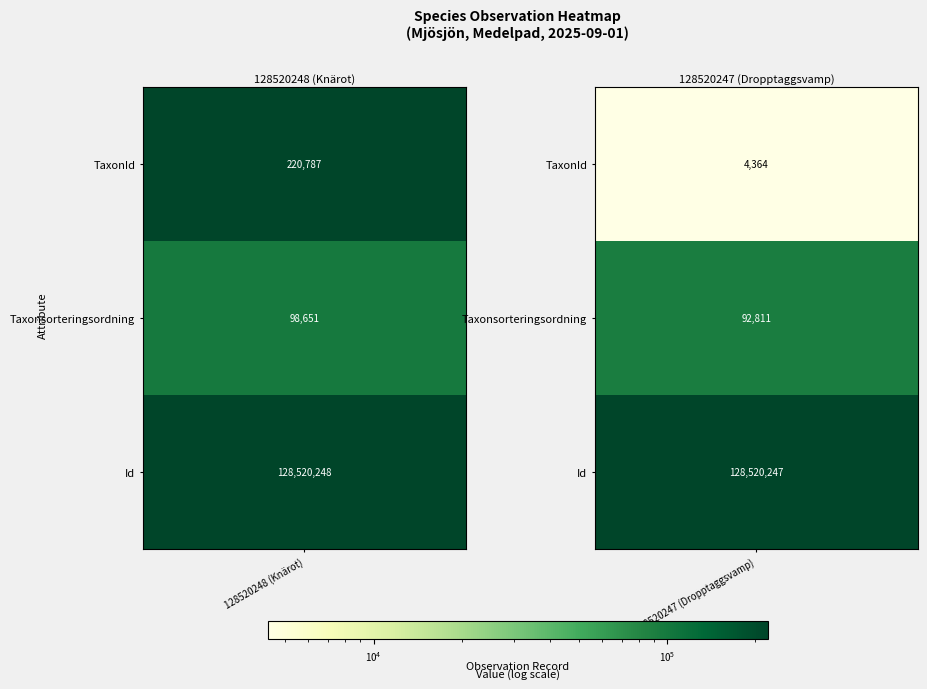

List the series in order of their peak value, lowest first.

128520247, 128520248